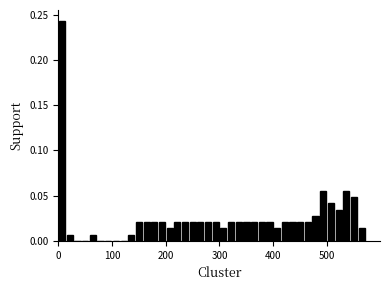

Around what value on the x-axis is the tallest bar? Give the approximate position of its centre, as read against the axis.

10